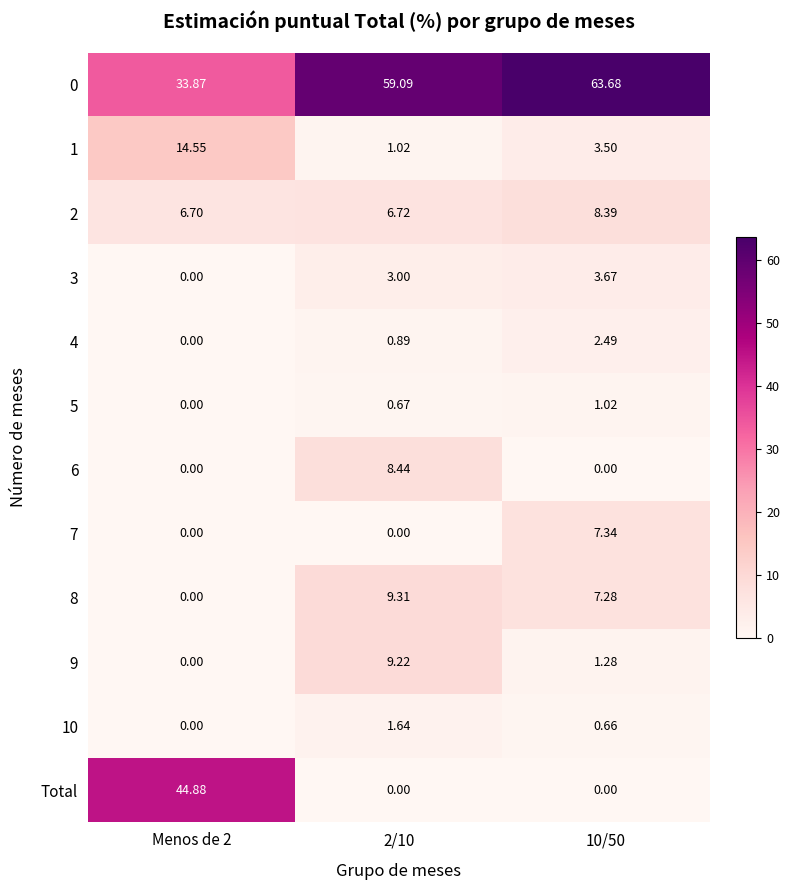

Which series has the largest range (max minus min)?

Total